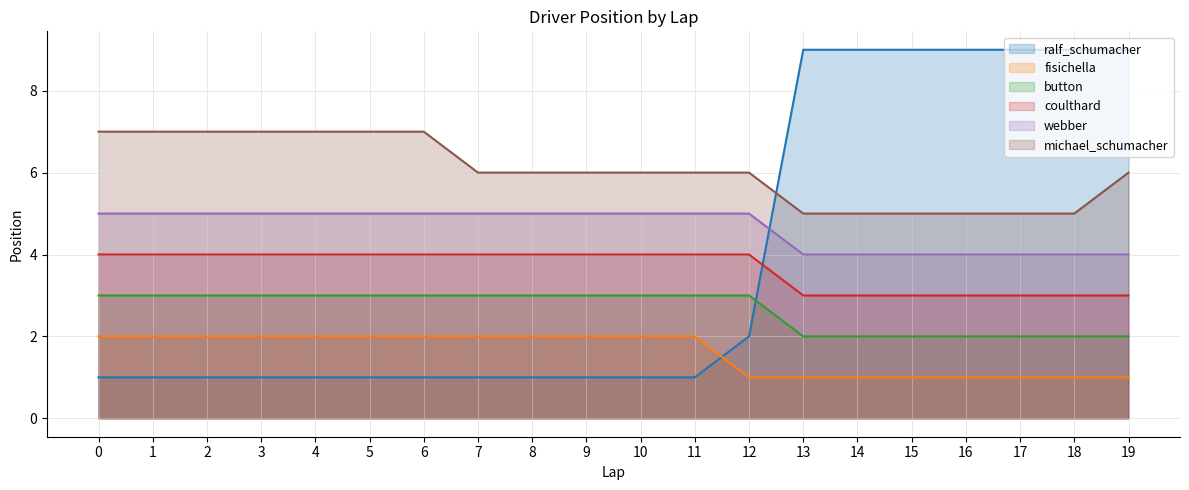

How many distinct data groups are displayed?

6